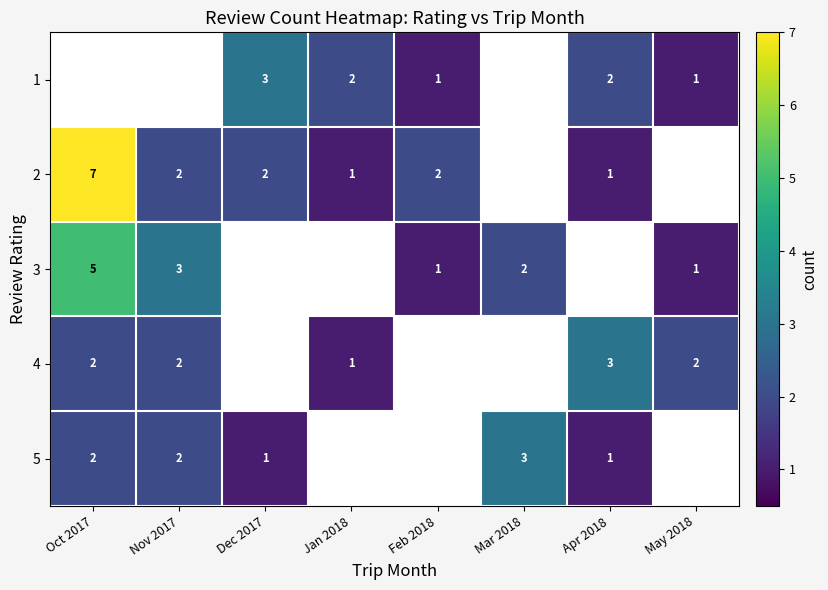

The value of 4 at May 2018 is 2. True or false?

True